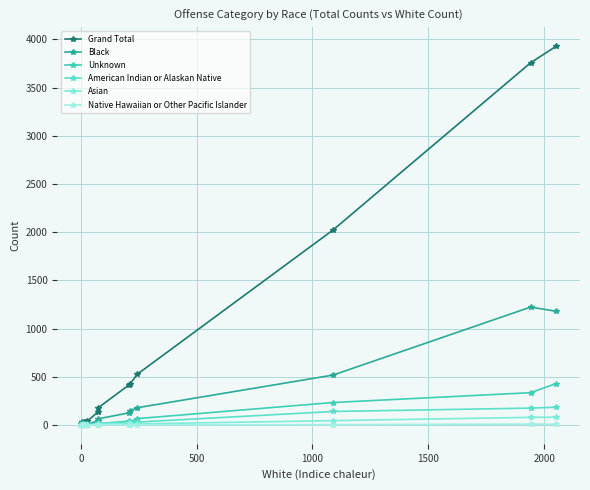

How many lines are shown in the chart?

6